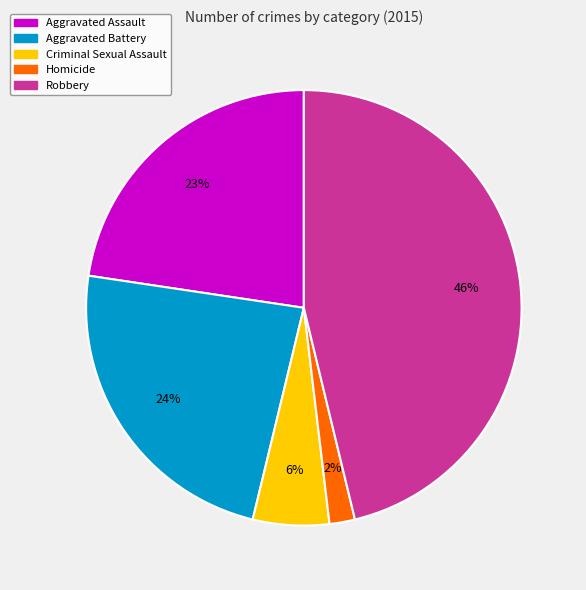

To the nearest percent, what is the difference between the largest and smallest slice percentages?

44%